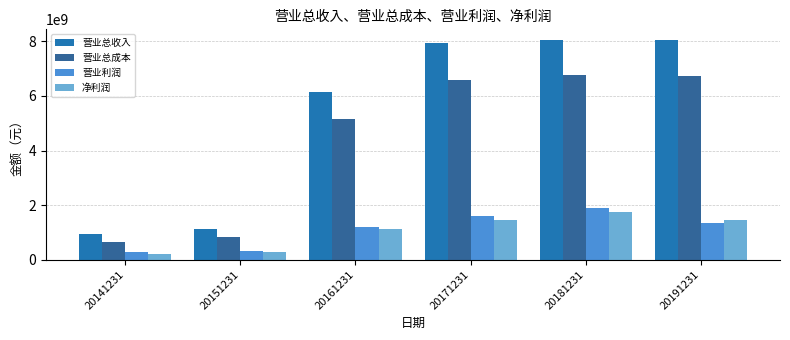

What is the spread (max minus min) of values at 20171231?

6469904088.1